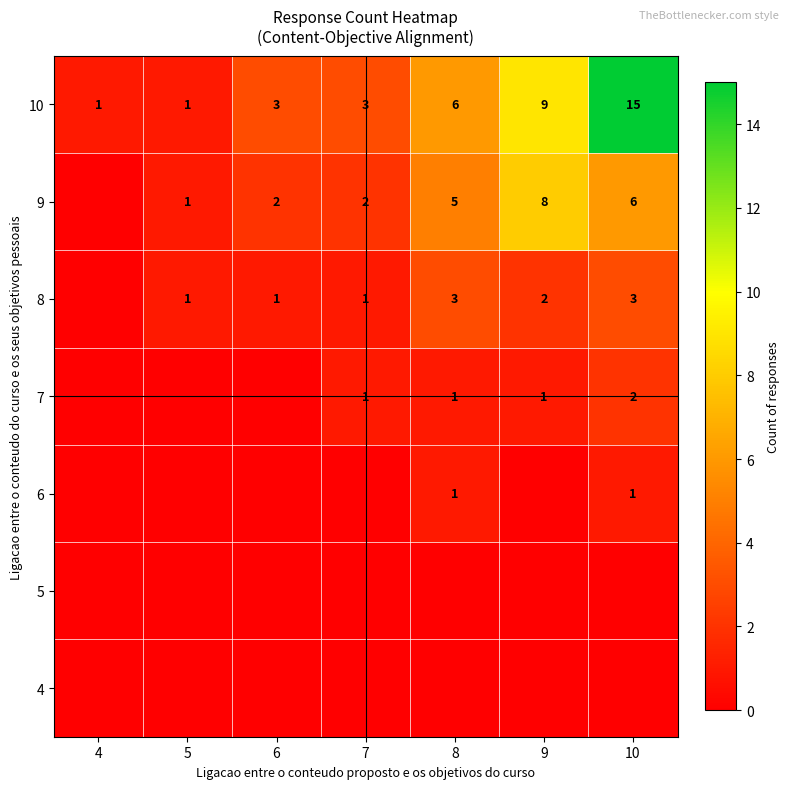

The 8 series shows 3 at 10. True or false?

True